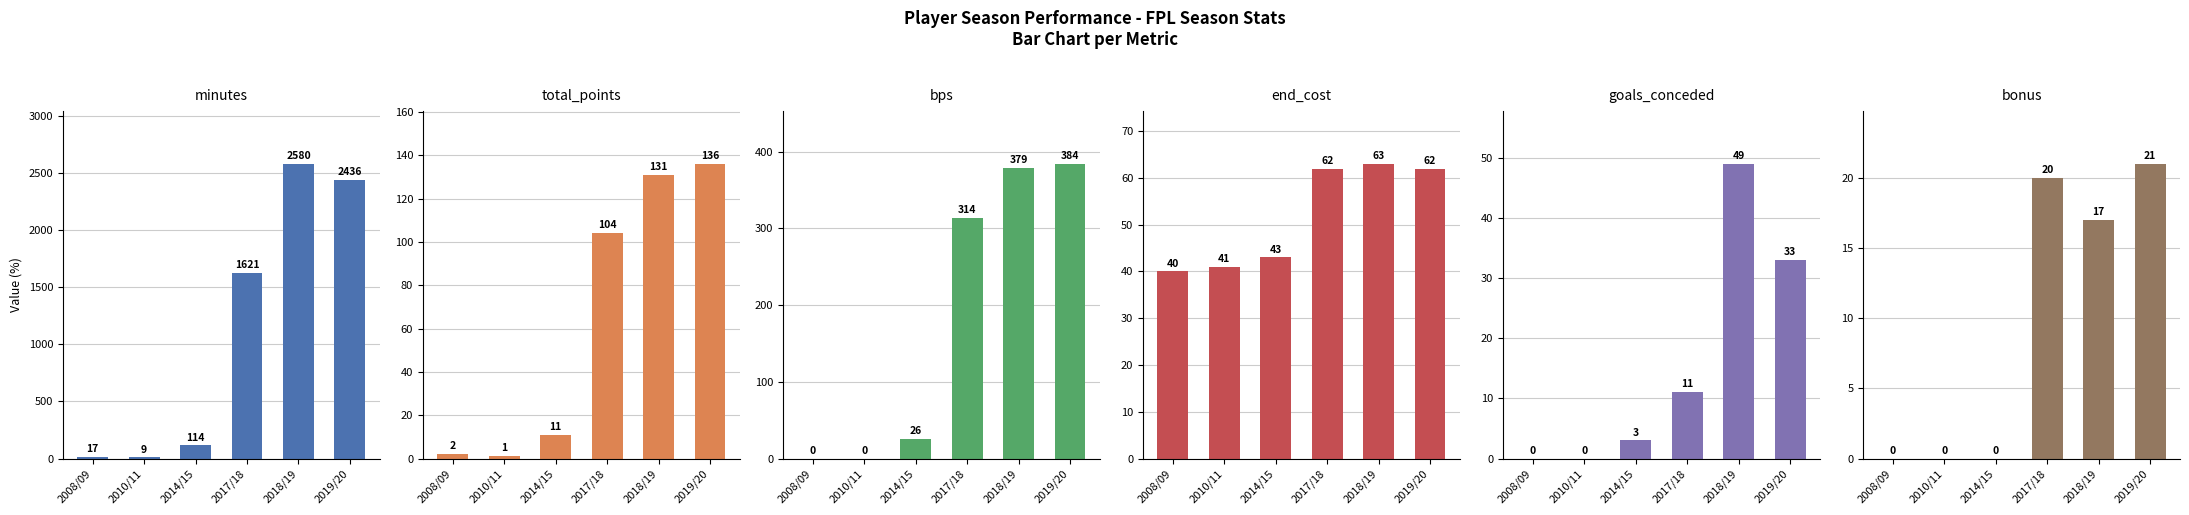

What are all the series names shown in the legend?

minutes, total_points, bps, end_cost, goals_conceded, bonus